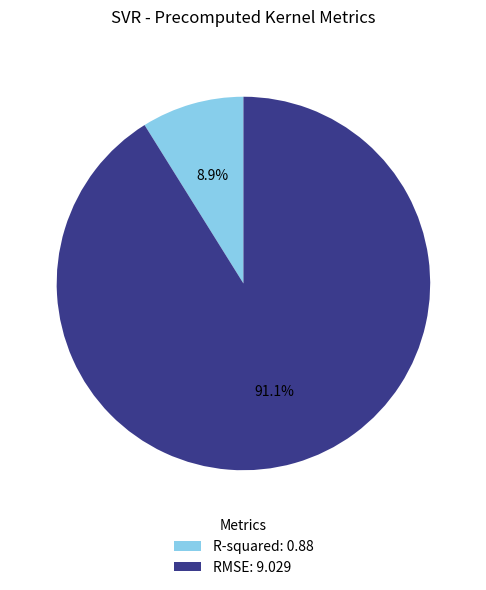

Which category has the smallest portion of the pie?

R-squared